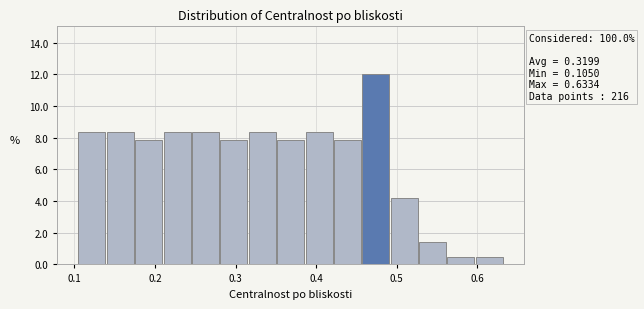

Read against the x-axis, roughly where is the centre of the tallest bar?

0.47